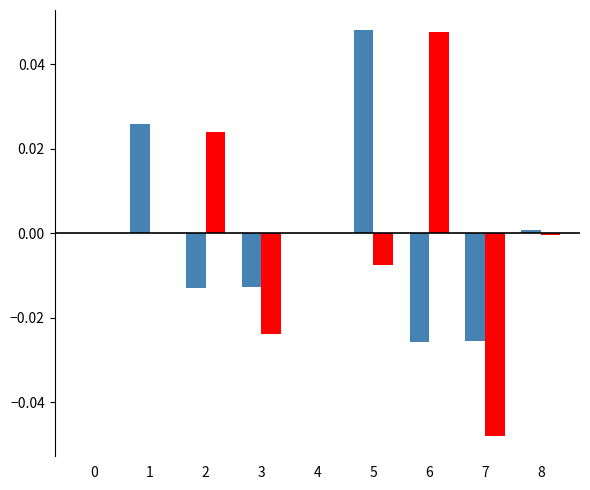

Which label corresponds to the largest value in the chart?

5